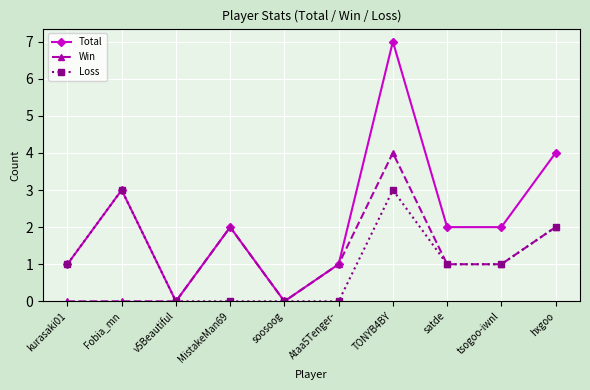

True or false: Loss has a value of 2 at Ataa5Tenger-.

False